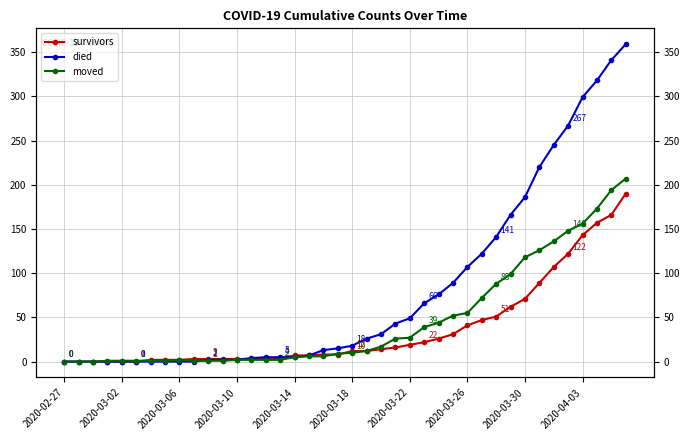

True or false: moved has a value of 0 at 2020-02-27.

True